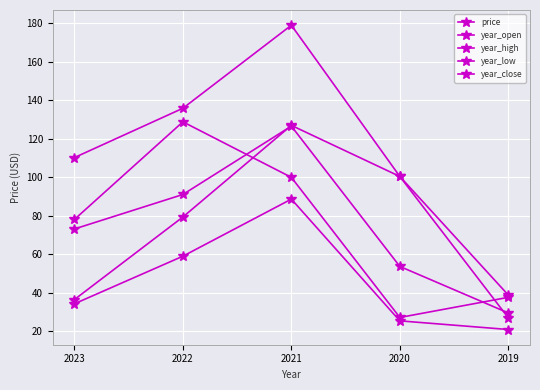

Which category has the lowest value across all series?

2019